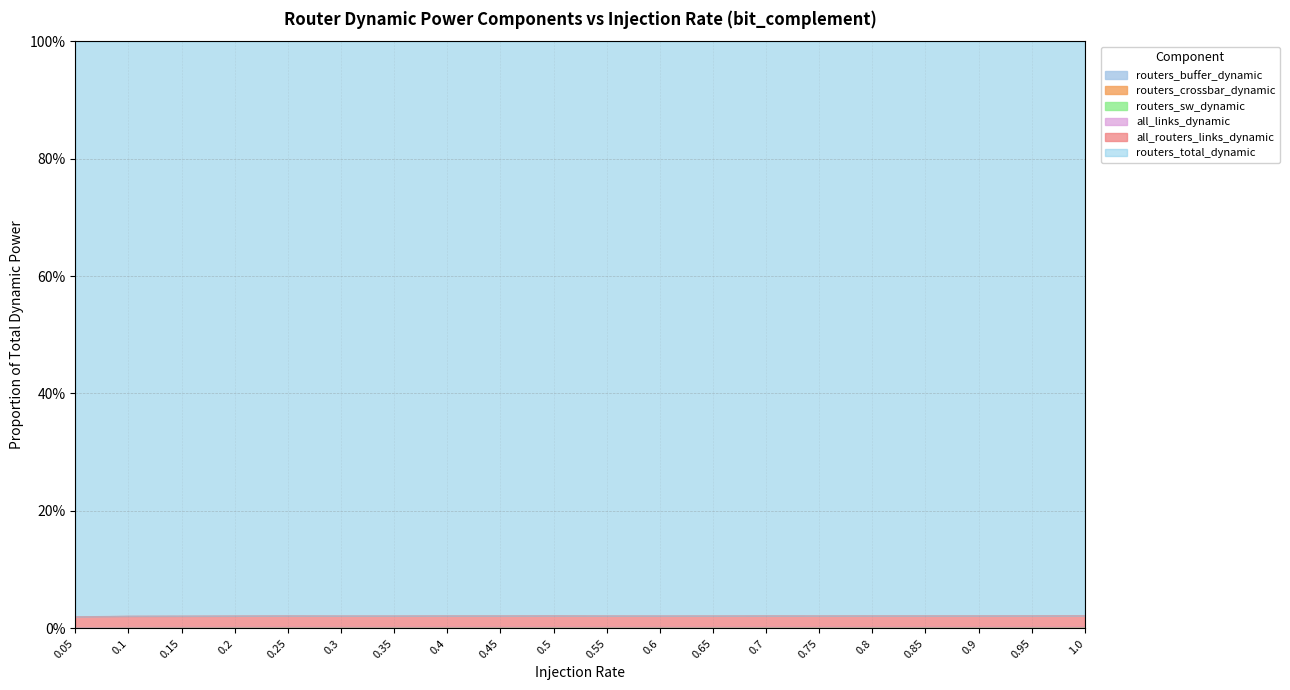

Does the chart display data point markers on the line(s)?

No